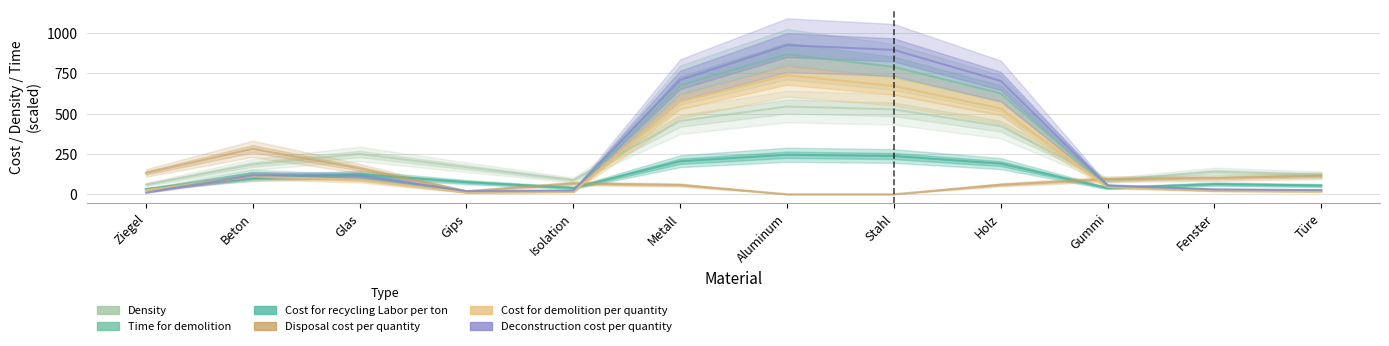

How many series are shown in this chart?

6